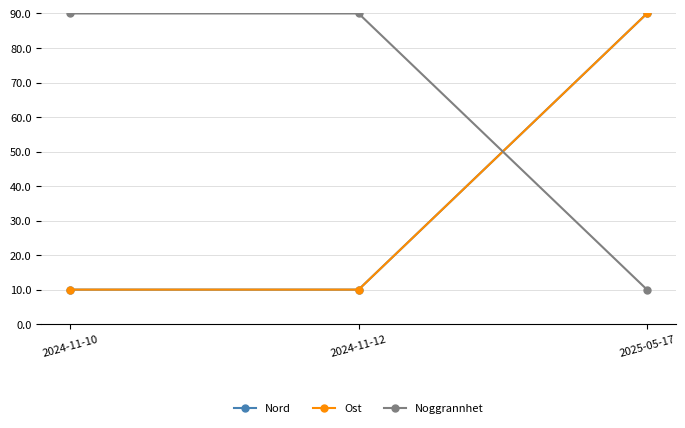

Is this an area chart (filled region under the line)?

No